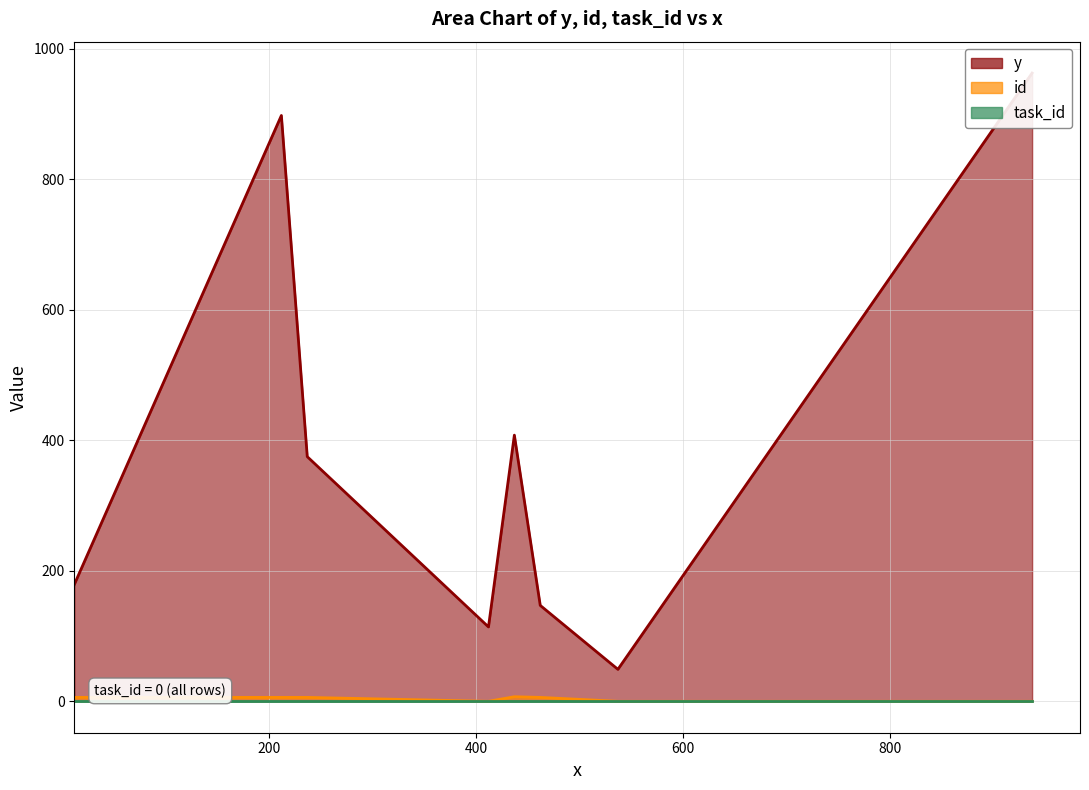

Which series has the largest range (max minus min)?

y